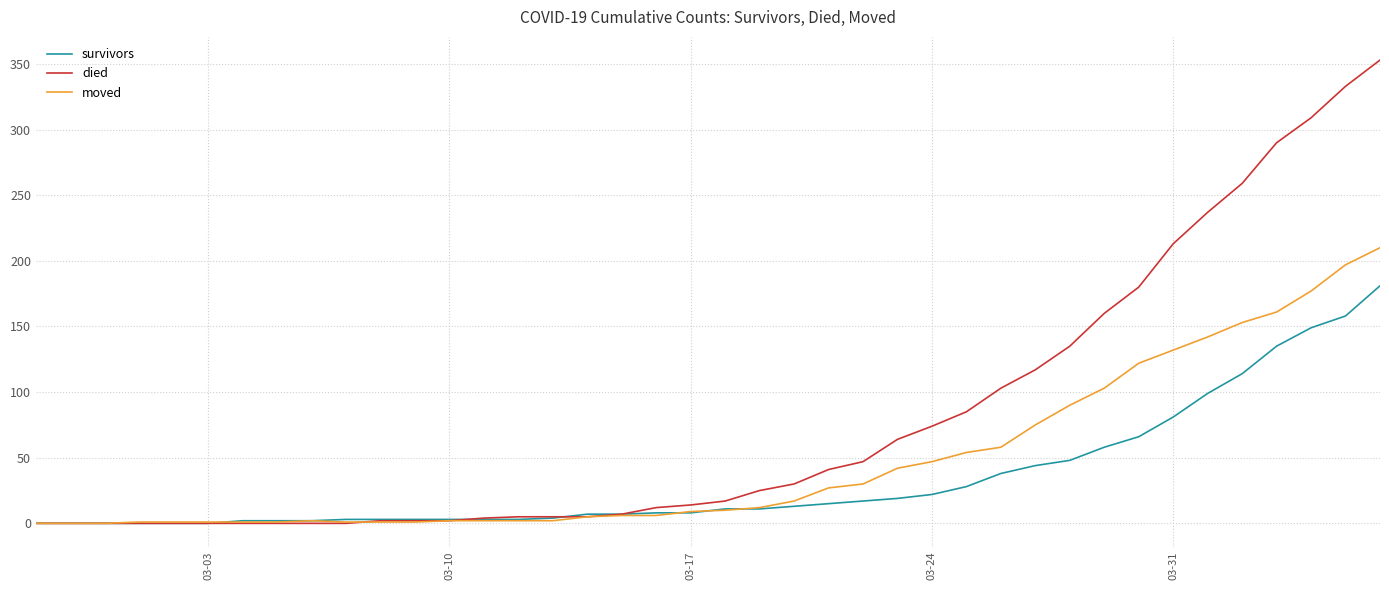

Rank the series by their average value, from lowest to highest.

survivors, moved, died